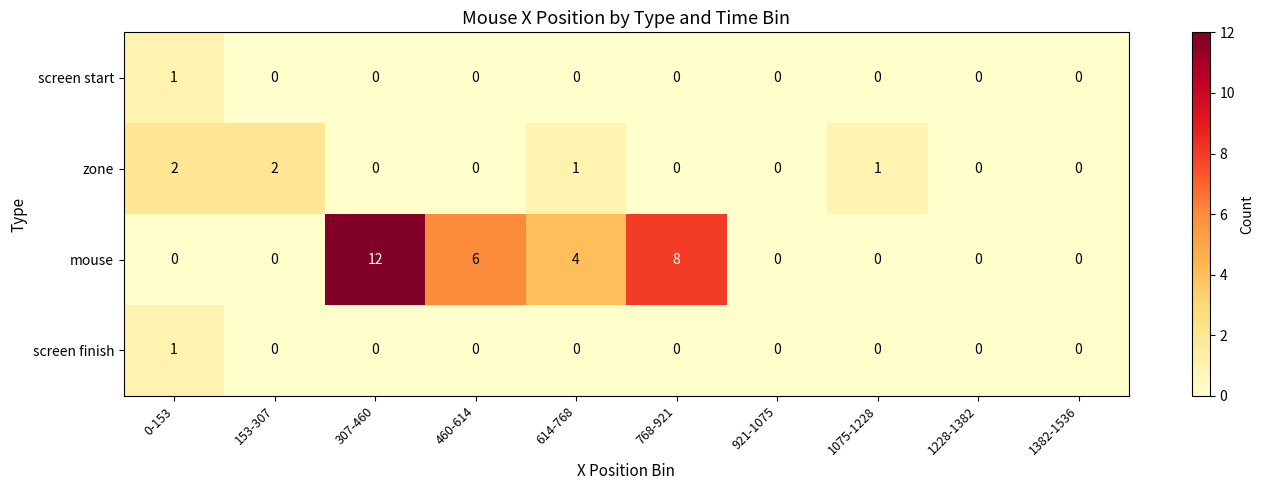

Between 153-307 and 1228-1382, which series saw the biggest shift?

zone